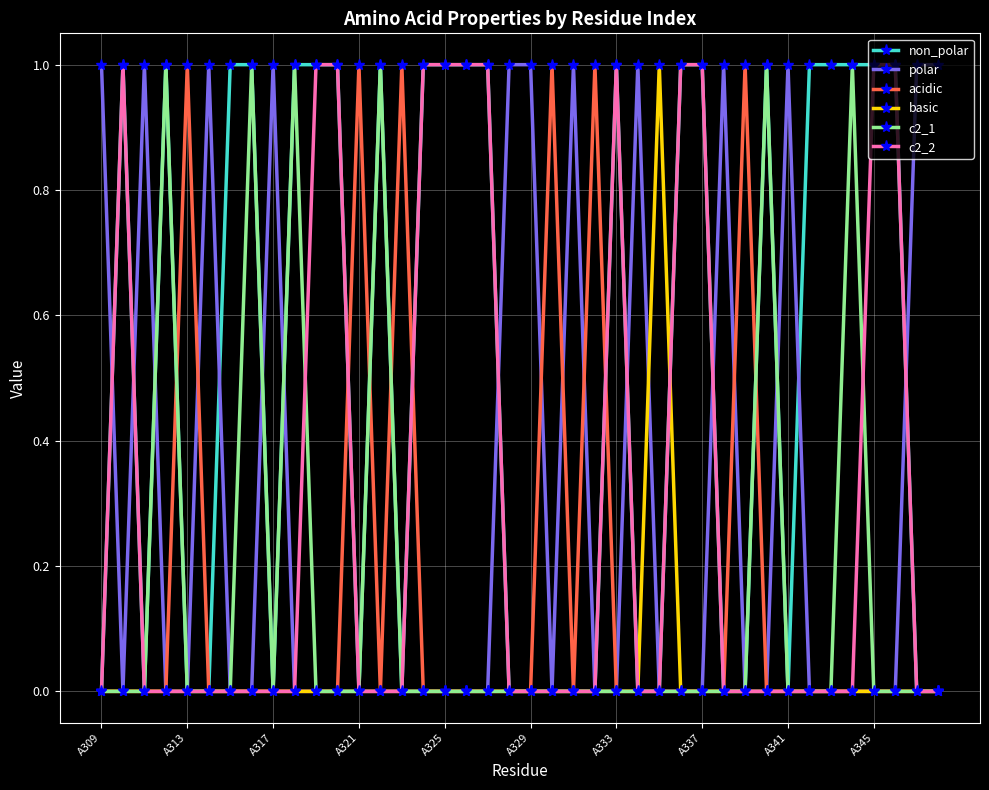

True or false: polar has more than 0 interior local peaks.

True